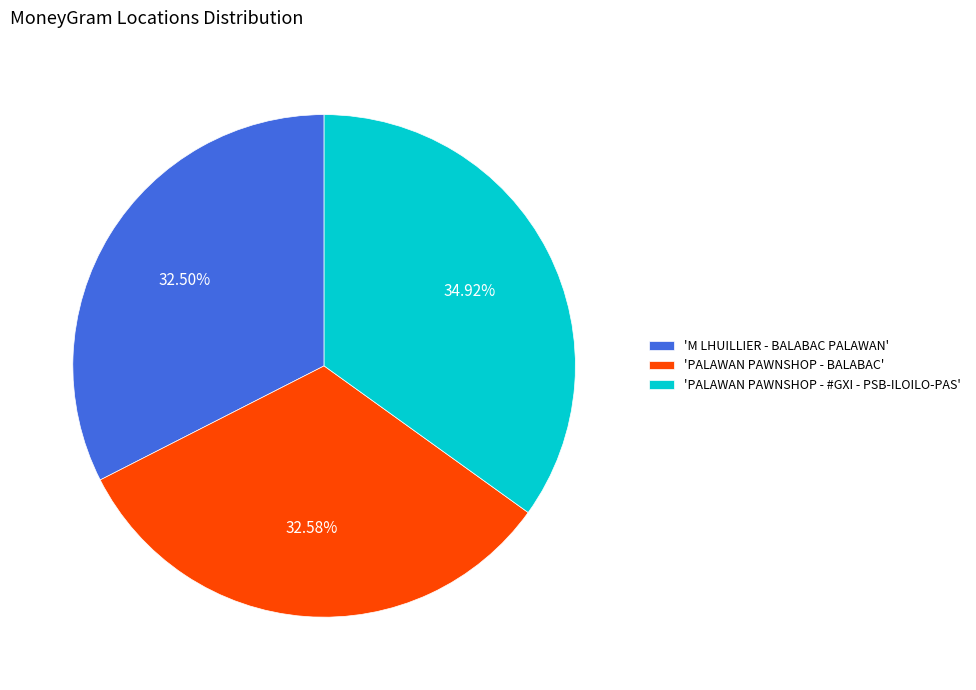

Is there a majority slice in this chart?

No